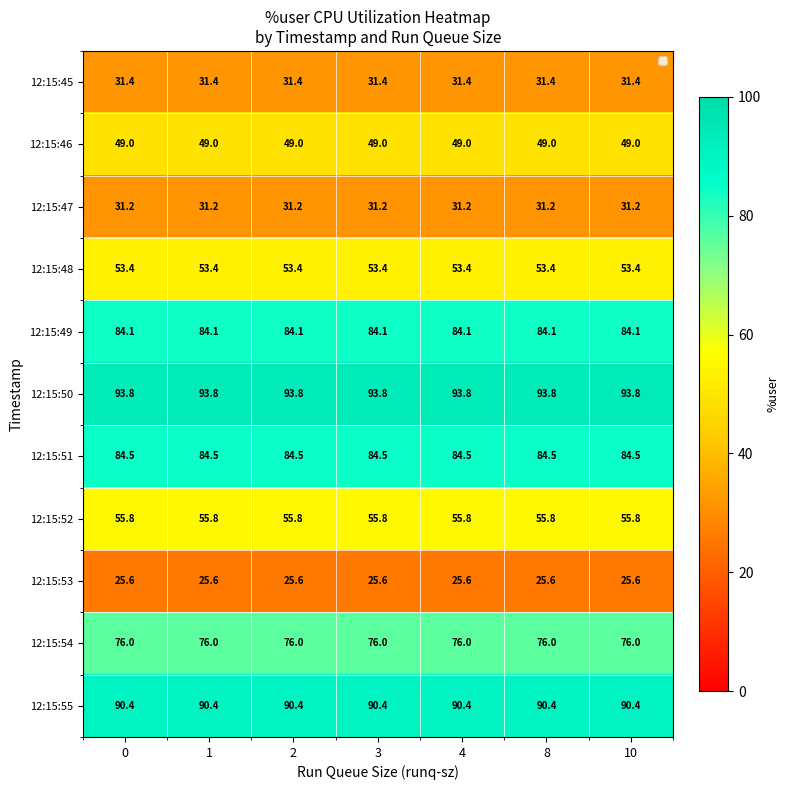

The 12:15:51 series shows 111.6 at 1. True or false?

False